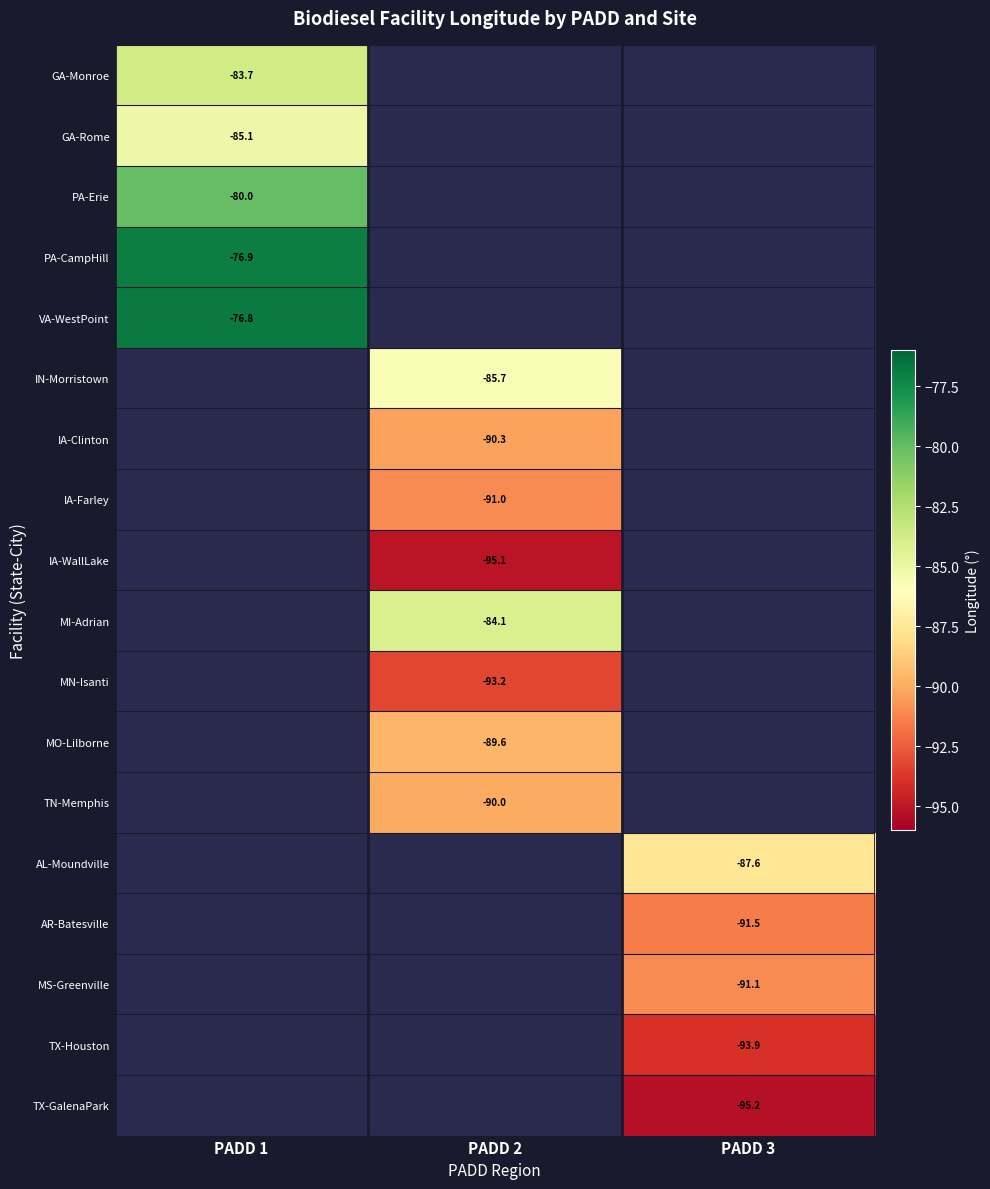

Which has a higher value, PADD 2 or PADD 3?

PADD 3